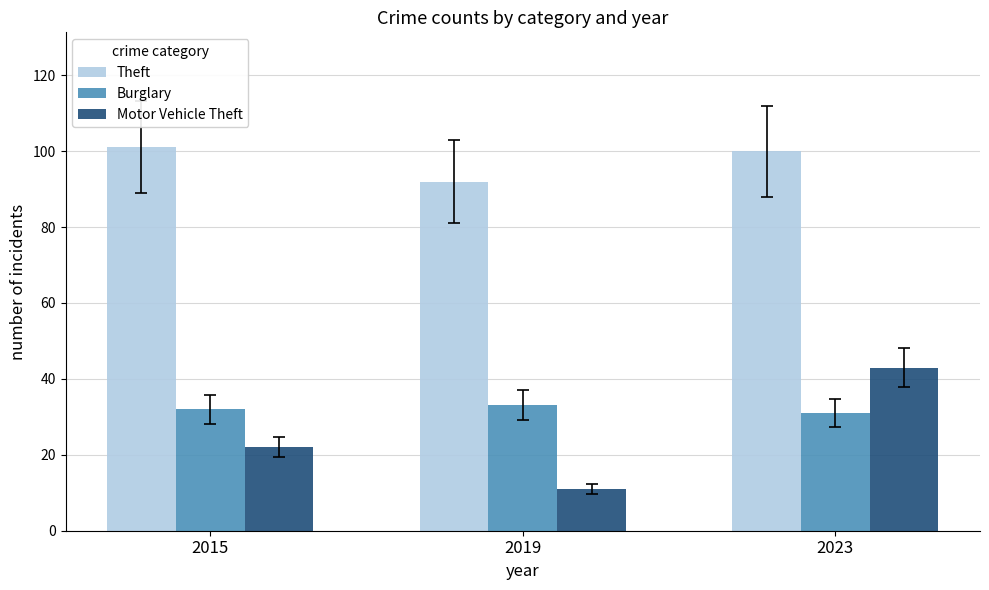

What is the approximate value of Theft at 2019?

92